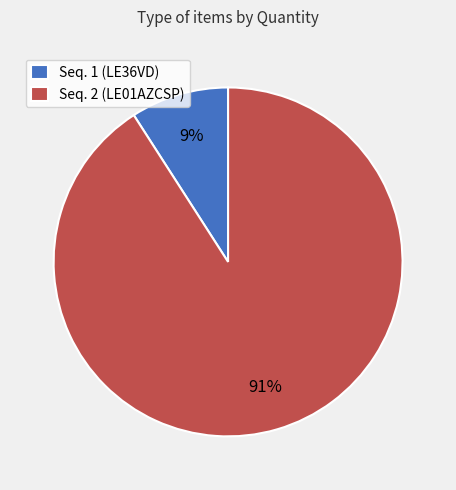

Is Seq. 2 (LE01AZCSP) the majority of the pie?

Yes